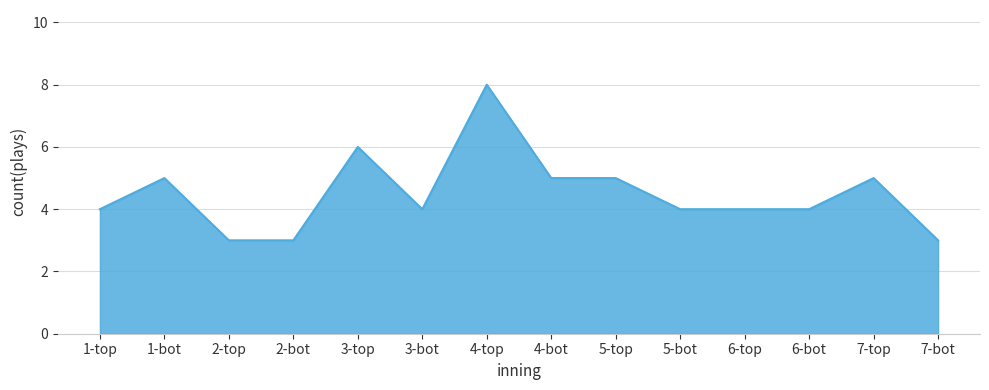

Is it true that the value at 2-top is 3?

True